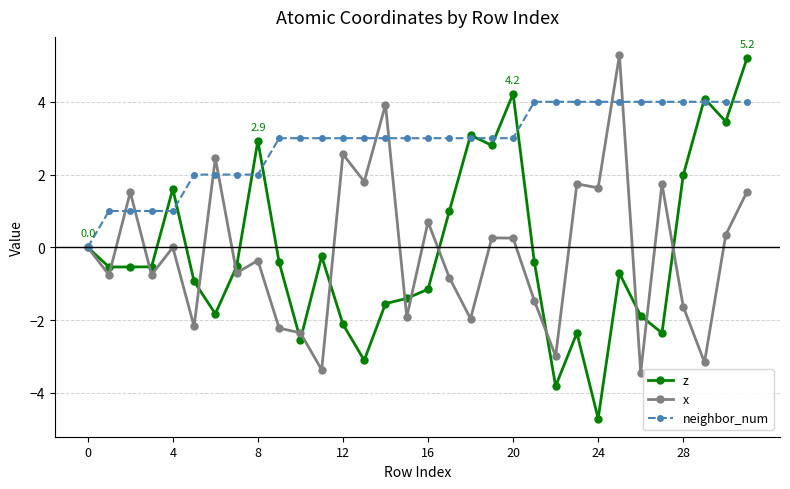

What is the difference between the maximum and minimum values in the x series?

8.7